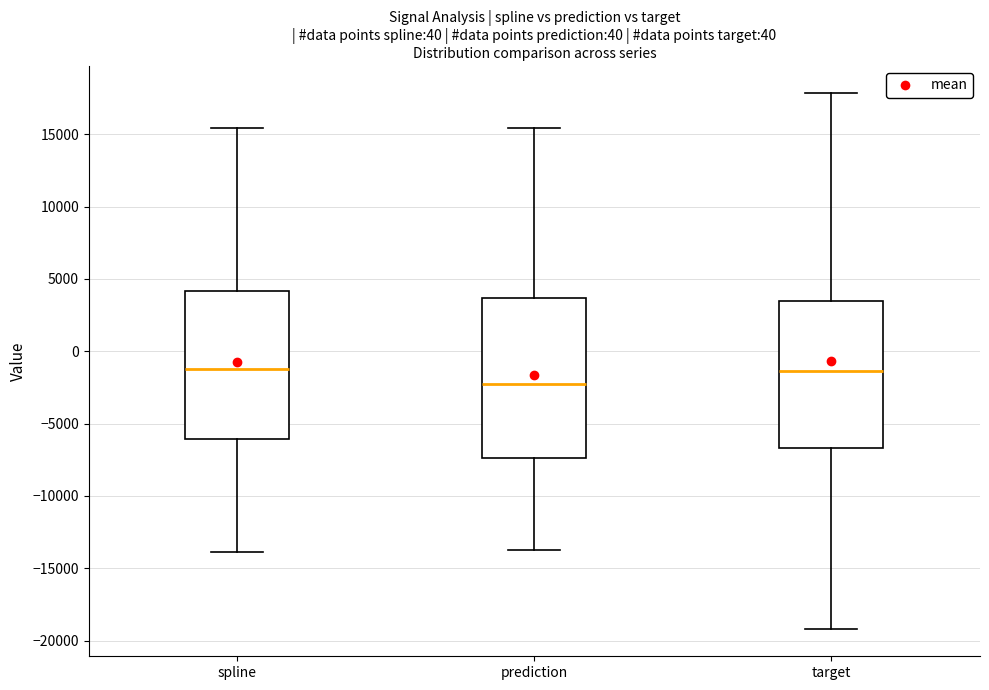

Which box's median line is the lowest?

prediction